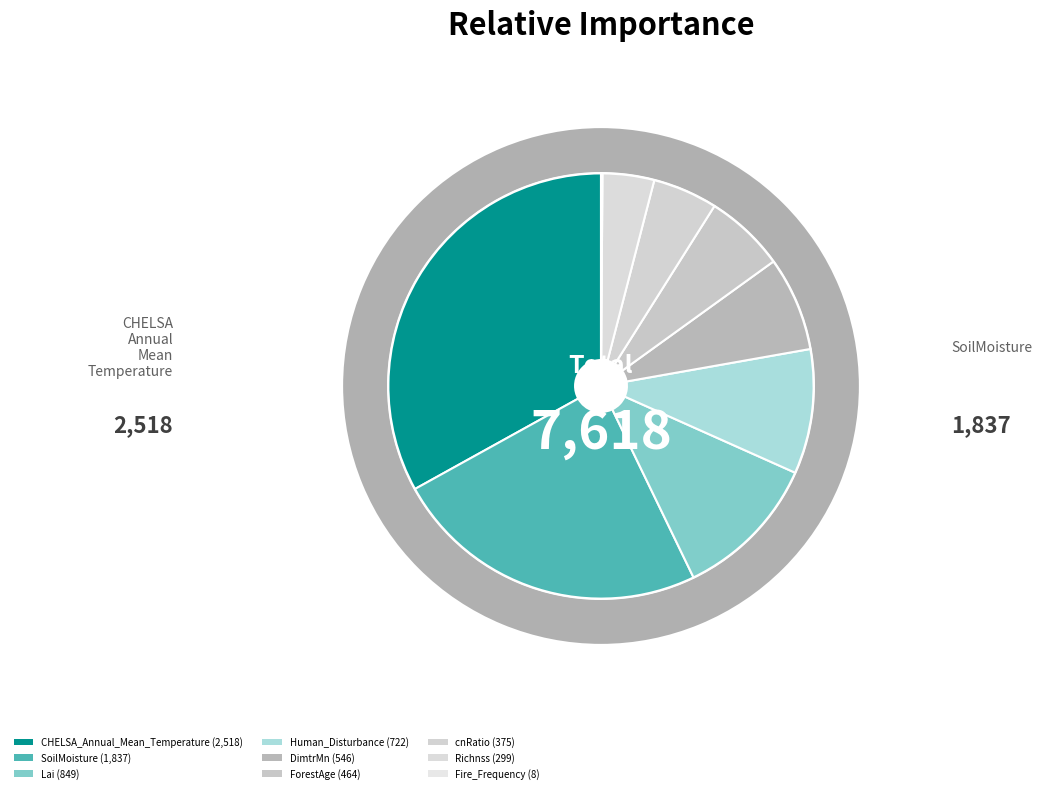

True or false: Lai accounts for 1% of the total.

False